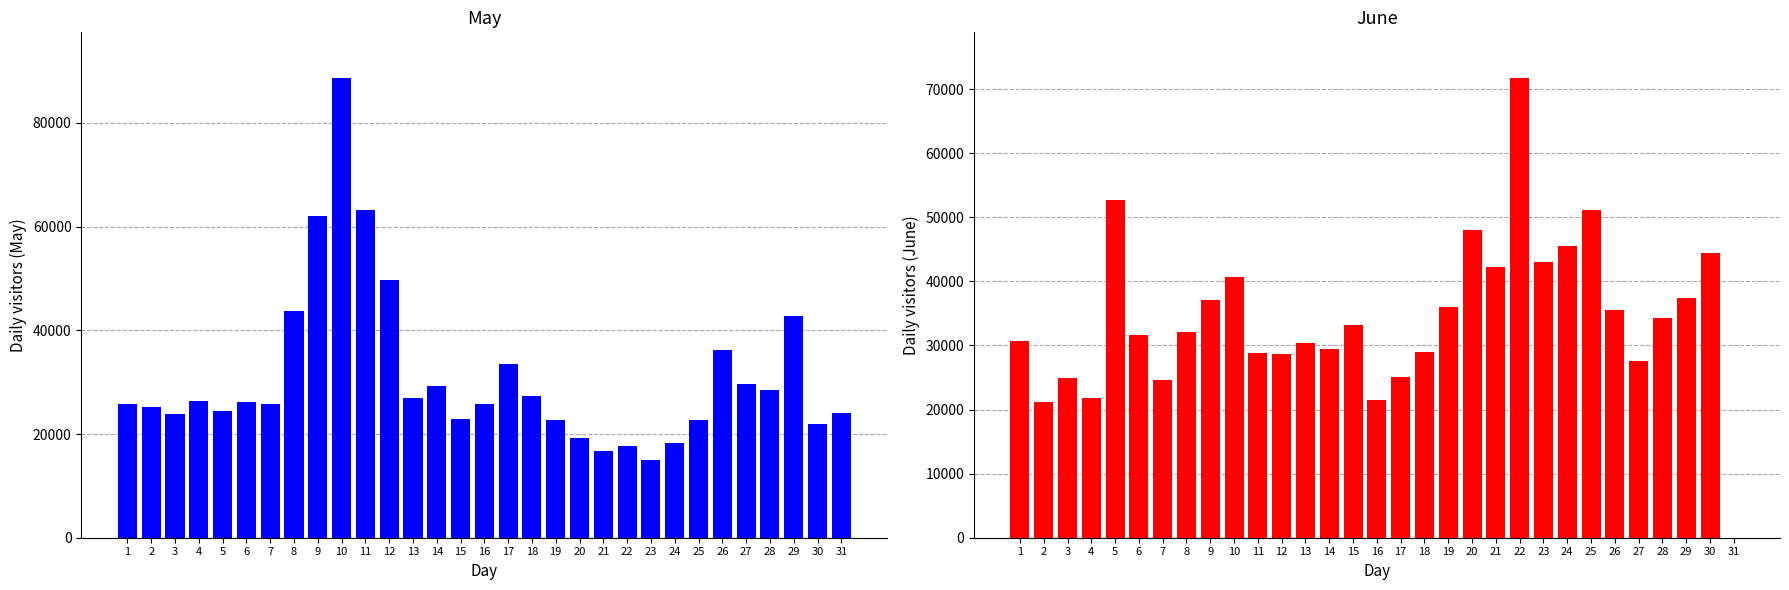

What is the sum of all May values?

966418